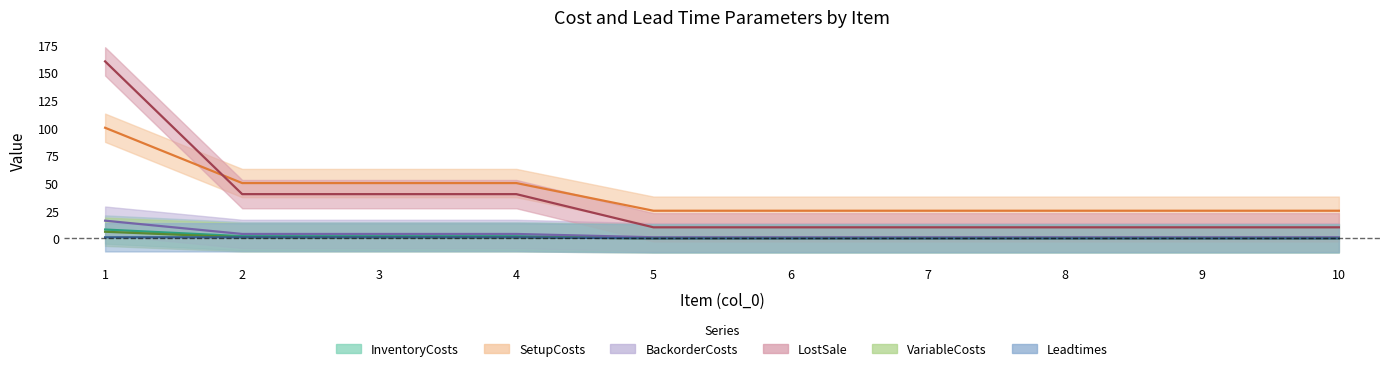

The value of LostSale at 10 is 10.0. True or false?

True